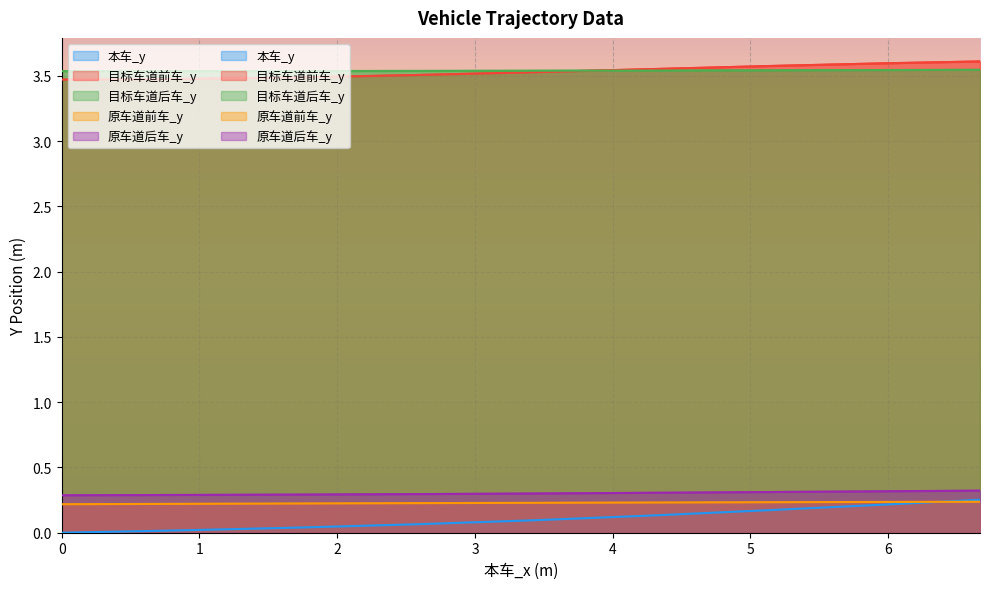

Is the value of 原车道前车_y at 33 greater than the value of 目标车道后车_y at 31?

No